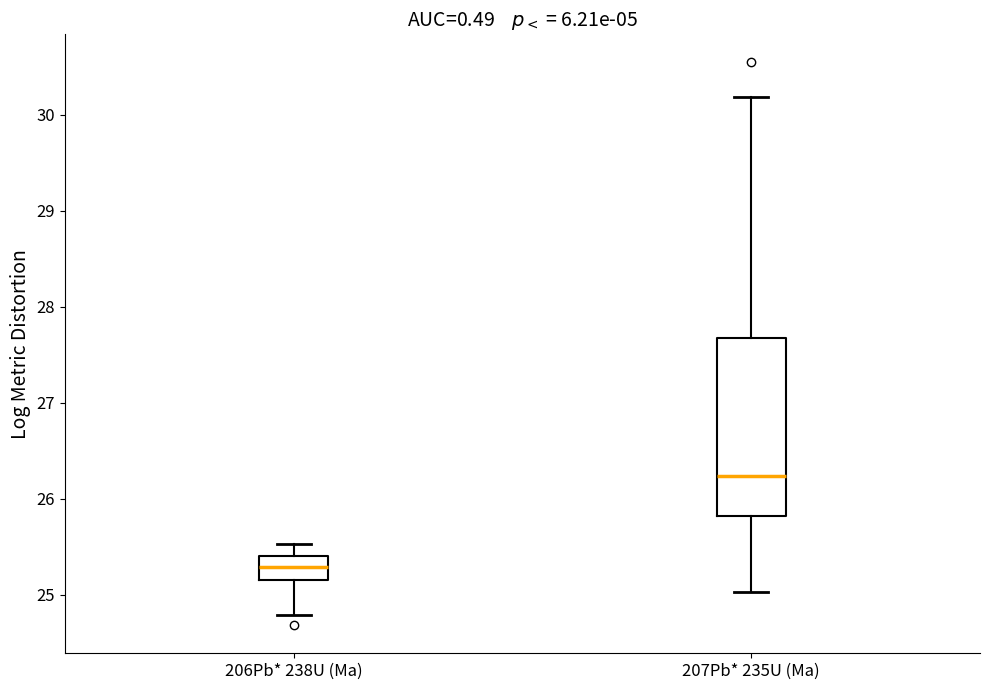

Where does the lower whisker of the box for 206Pb* 238U (Ma) end on the y-axis? The values are not printed on the chart, so give them approximately, as read against the axis.

24.8